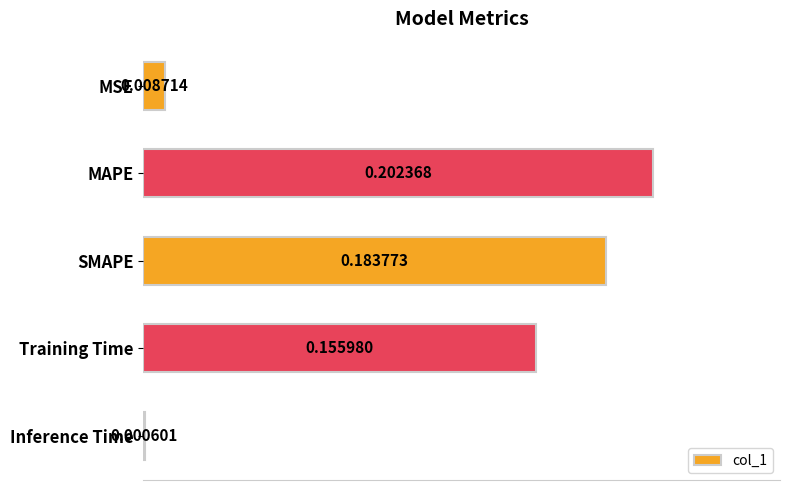

At which label is the value closest to 0?

Inference Time